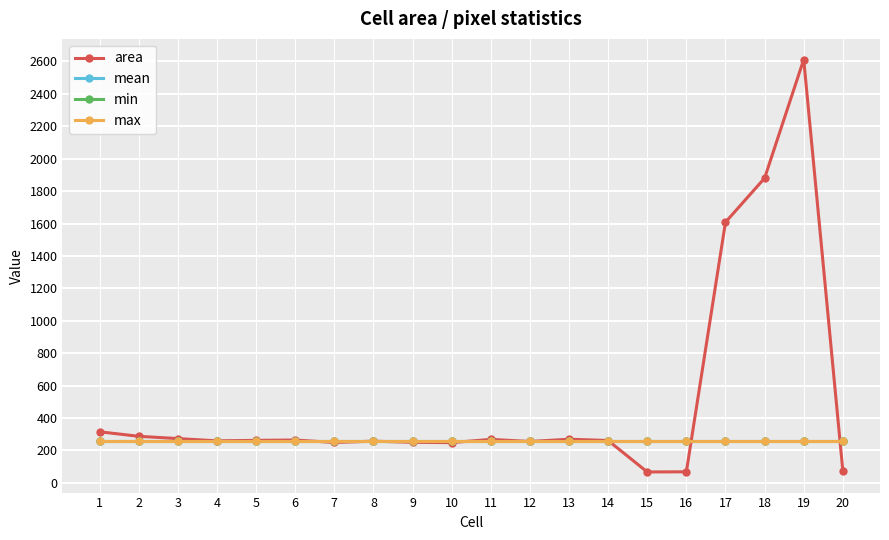

At which label does mean reach its peak?

1